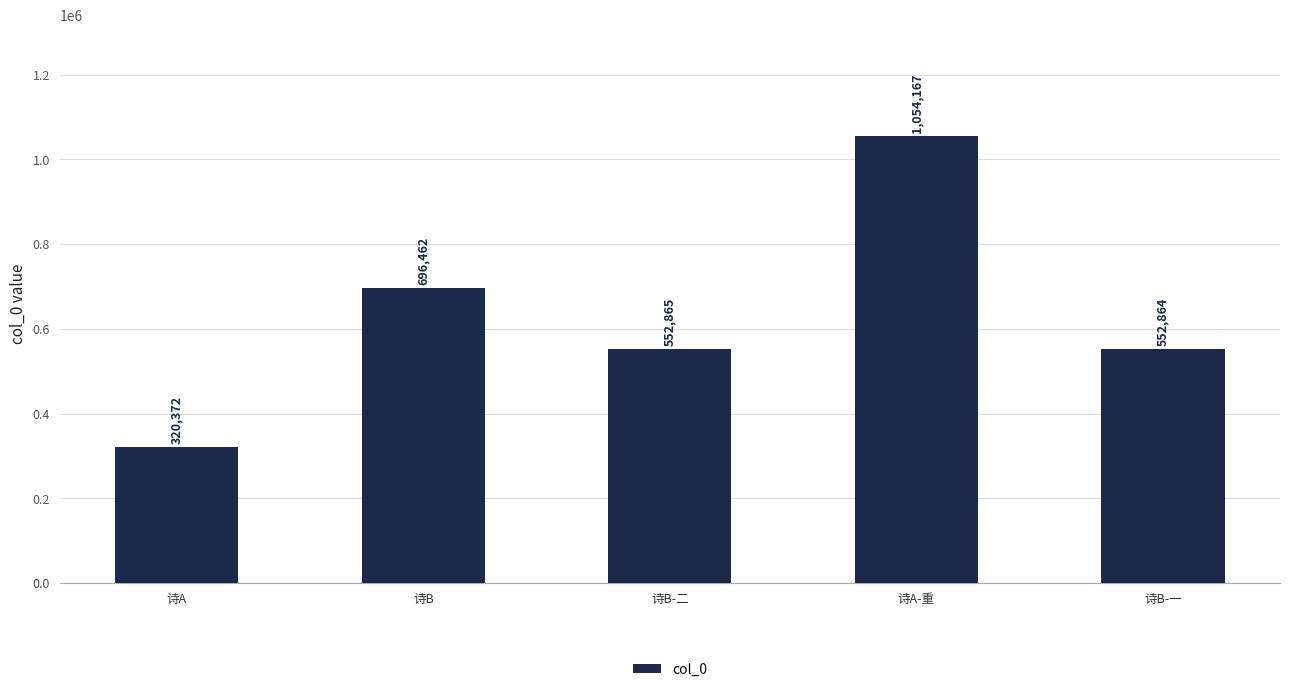

Reading right to left, extract all data points from this chart.

诗B-一=552864	诗A-重=1054167	诗B-二=552865	诗B=696462	诗A=320372